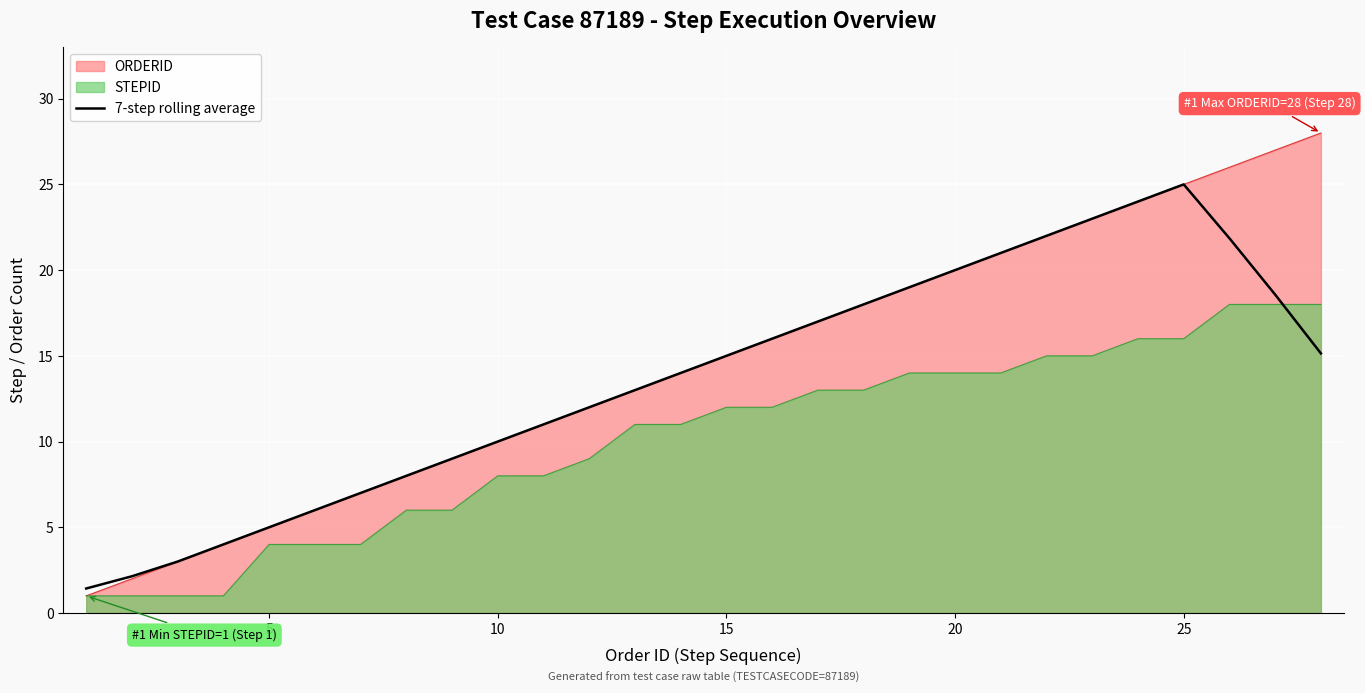

What is the difference between the highest and lowest values at 10?

2.0